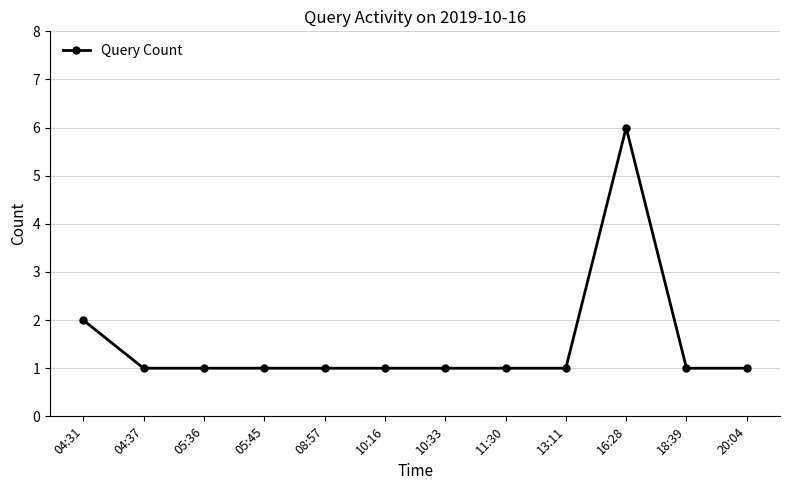

What is the difference between the maximum and minimum values?

5